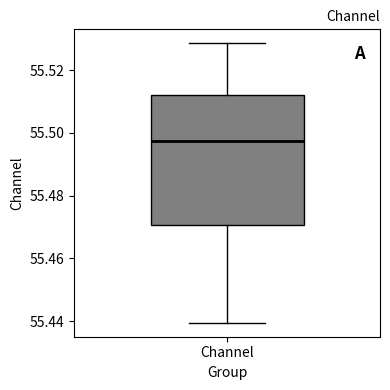

Transcribe this box plot: give where the median line is, the range the box spans, and where the two whiskers end, as read against the y-axis. The values are not printed on the chart, so give them approximately, as read against the axis.

median 55.498, box 55.470 to 55.512, whiskers 55.440 to 55.528